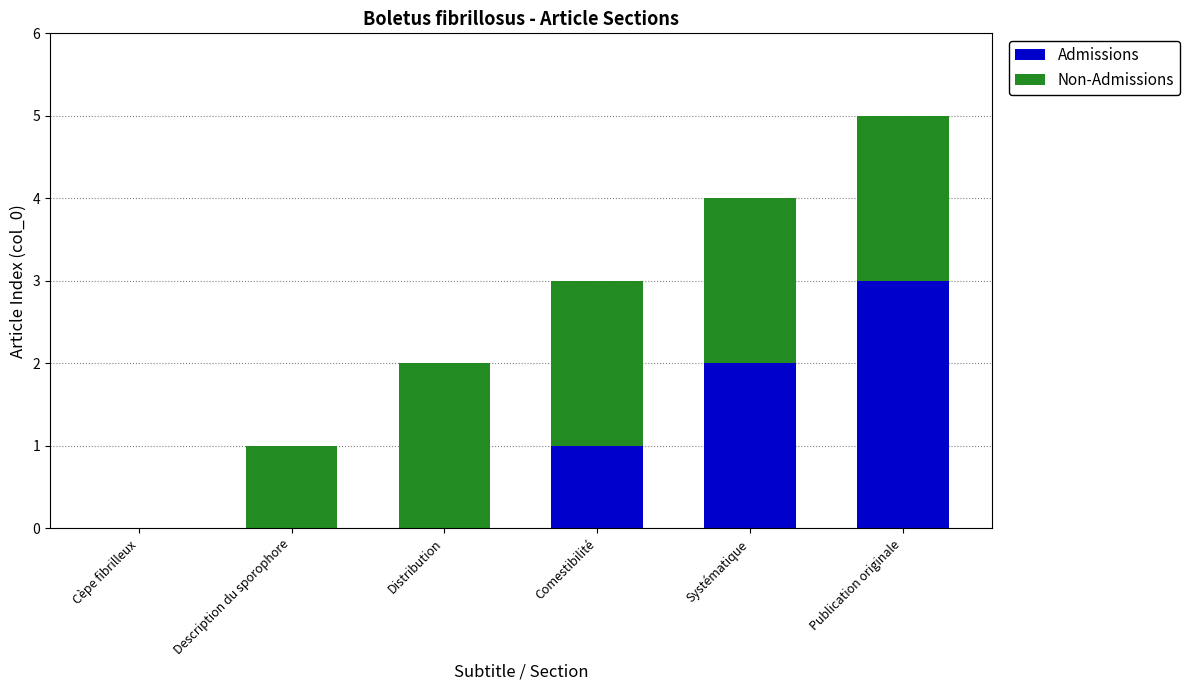

True or false: Admissions has a value of 2 at Systématique.

True